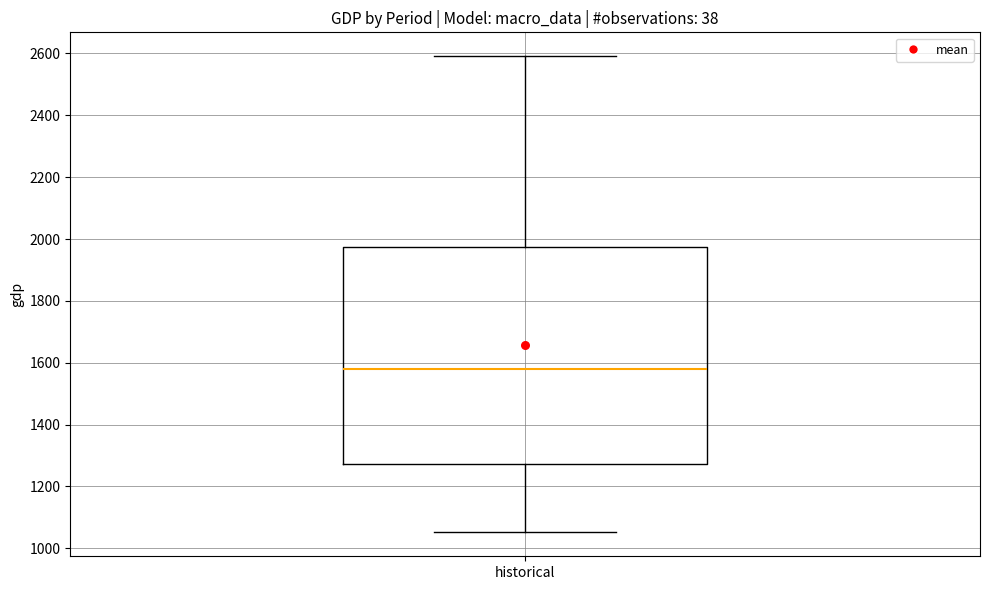

Read this box plot against the y-axis: the position of the median line, the range covered by the box, and the ends of both whiskers. The values are not printed on the chart, so give them approximately, as read against the axis.

median 1580, box 1280 to 1980, whiskers 1060 to 2600